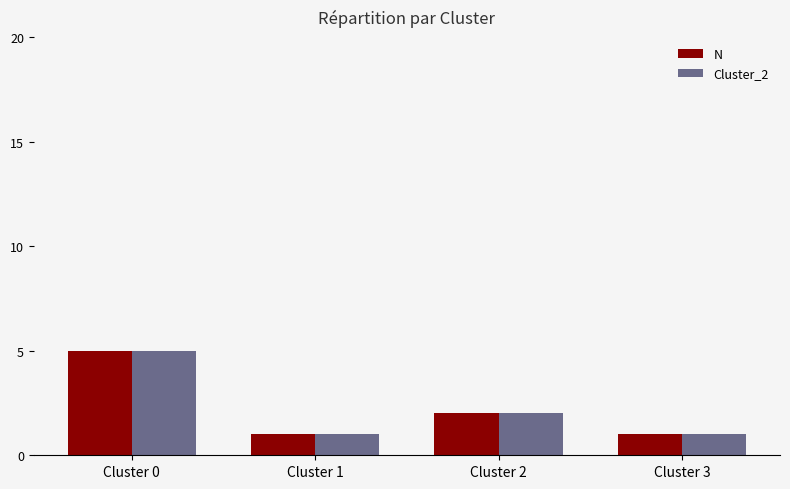

What is the highest value of the N series?

5